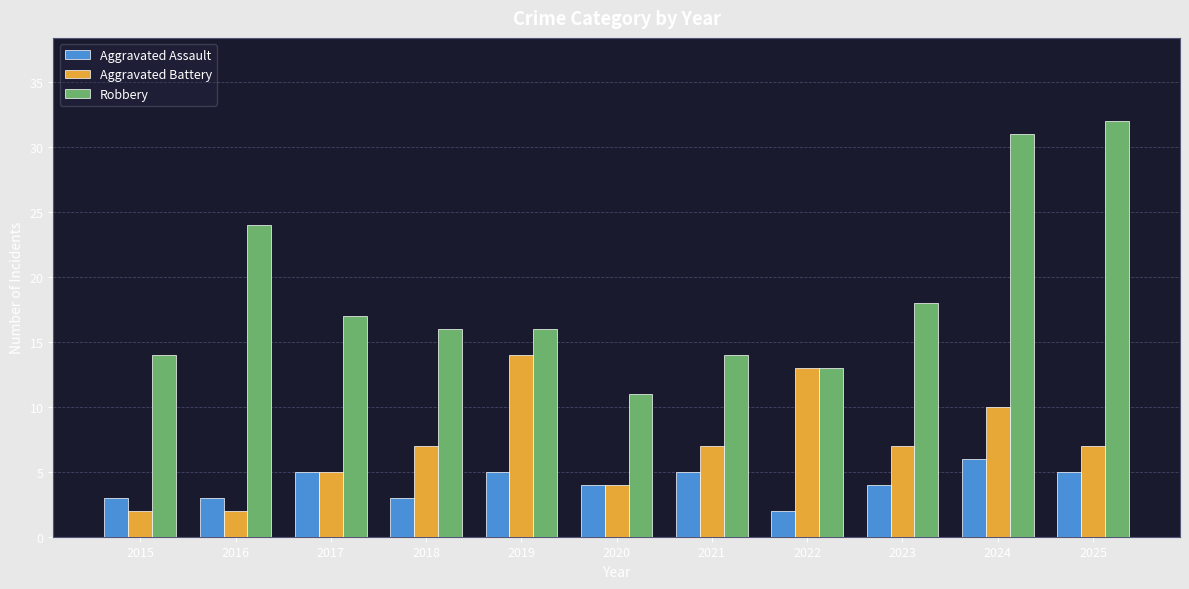

Reading left to right, list all the values displayed in this chart.

Aggravated Assault: 2015=3	2016=3	2017=5	2018=3	2019=5	2020=4	2021=5	2022=2	2023=4	2024=6	2025=5
Aggravated Battery: 2015=2	2016=2	2017=5	2018=7	2019=14	2020=4	2021=7	2022=13	2023=7	2024=10	2025=7
Robbery: 2015=14	2016=24	2017=17	2018=16	2019=16	2020=11	2021=14	2022=13	2023=18	2024=31	2025=32